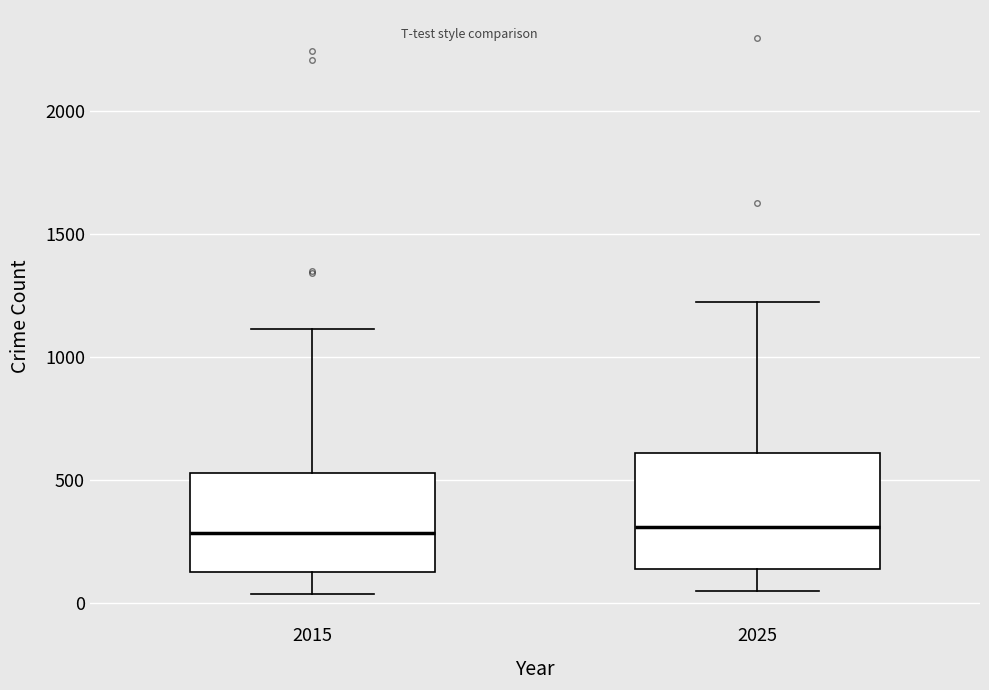

Reading left to right, transcribe this box plot: for each box, give where its median line is, the range the box spans, and where its two whiskers end, as read against the y-axis. The values are not printed on the chart, so give them approximately, as read against the axis.

2015: median 300, box 150 to 550, whiskers 50 to 1100
2025: median 300, box 150 to 600, whiskers 50 to 1200